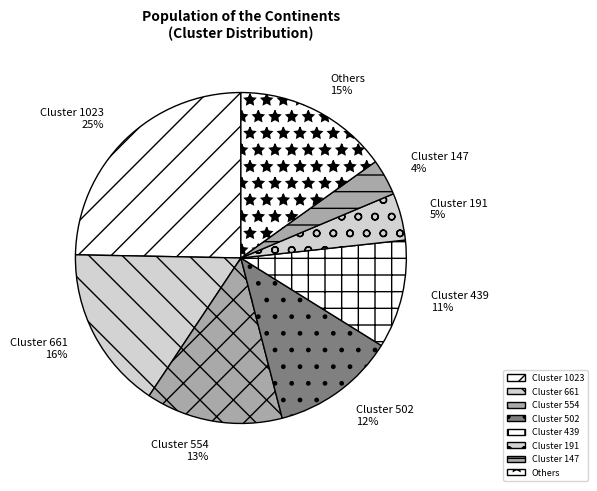

Is there a majority slice in this chart?

No